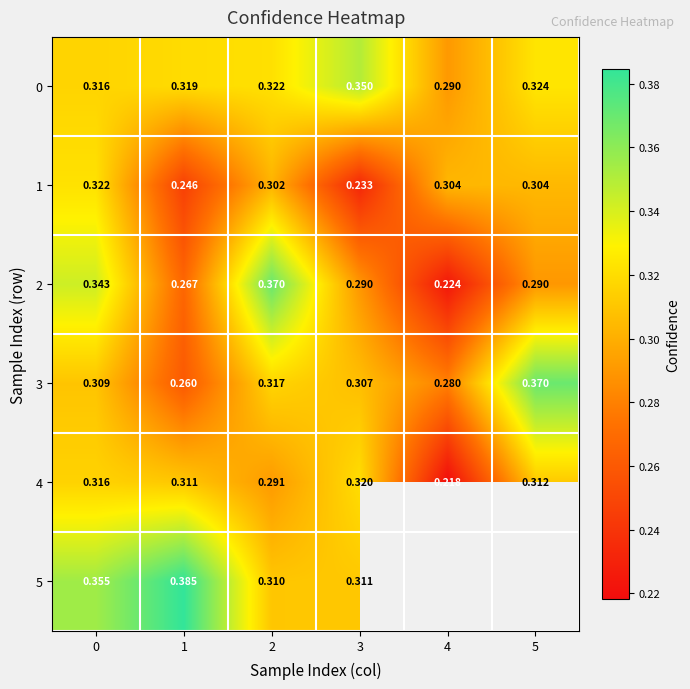

Is the value of 0 at 2 greater than the value of 2 at 5?

Yes